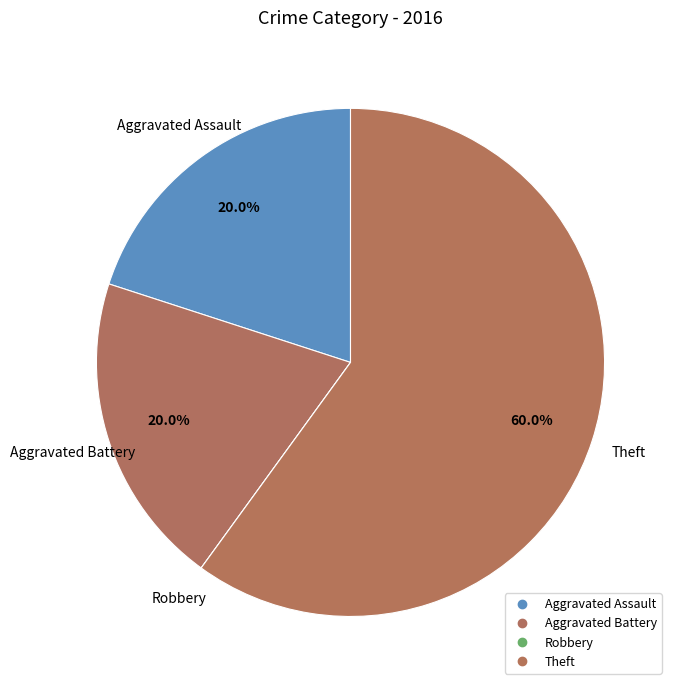

How many slices are in this pie chart?

4